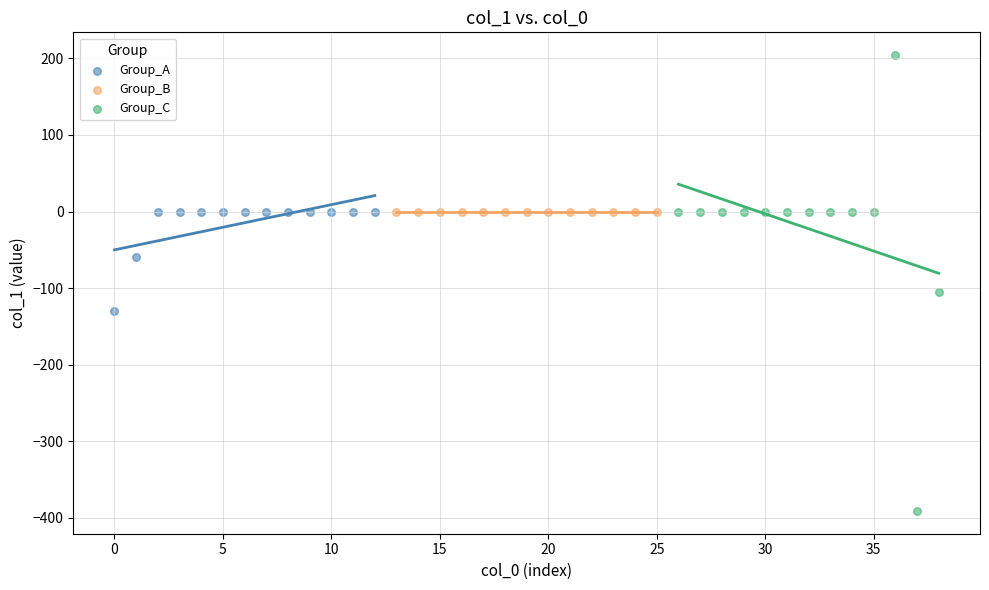

Which series reaches the minimum Y coordinate?

Group_C